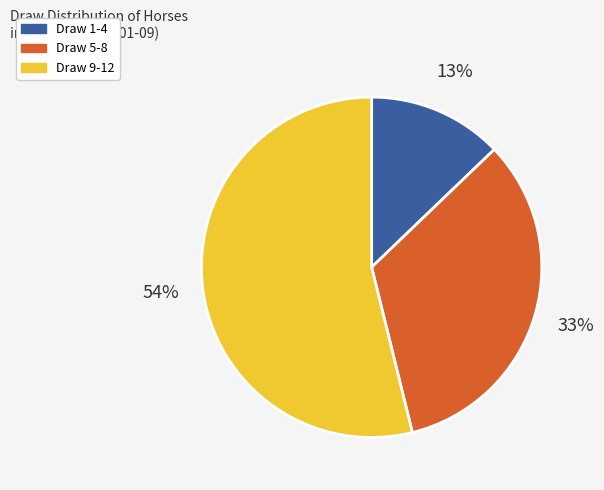

Is there any slice that represents more than half of the pie?

Yes